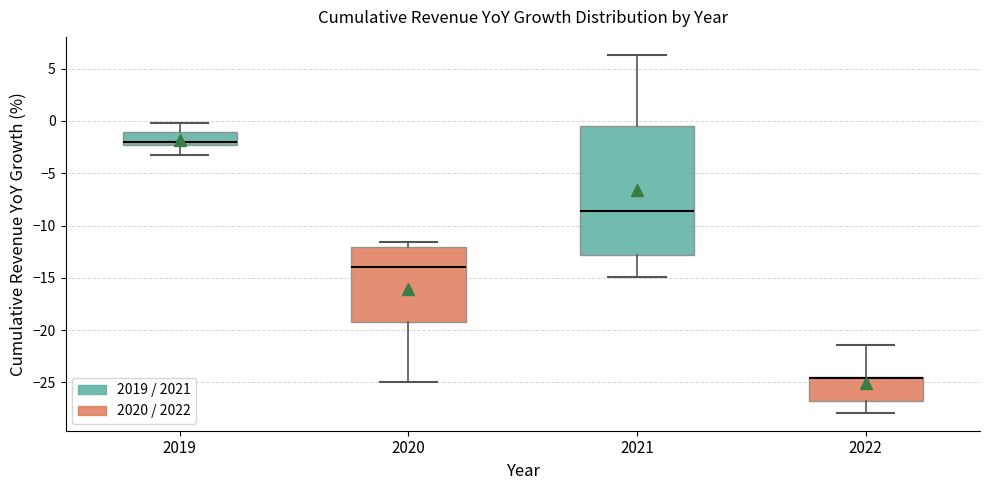

Reading left to right, read every box against the y-axis: the position of its median line, the range the box covers, and the ends of its whiskers. The values are not printed on the chart, so give them approximately, as read against the axis.

2019: median -2.0, box -2.5 to -1.0, whiskers -3.0 to 0.0
2020: median -14.0, box -19.0 to -12.0, whiskers -25.0 to -11.5
2021: median -8.5, box -13.0 to -0.5, whiskers -15.0 to 6.5
2022: median -24.5 (drawn on the box's upper edge), box -27.0 to -24.5, whiskers -28.0 to -21.5